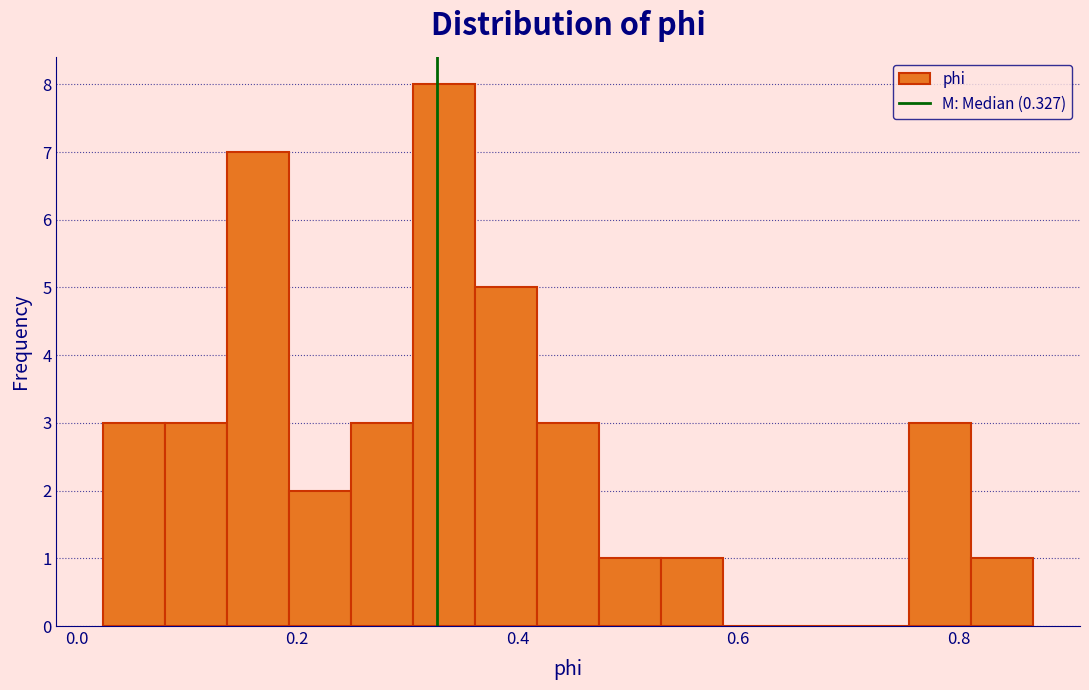

Around what value on the x-axis is the tallest bar? Give the approximate position of its centre, as read against the axis.

0.34